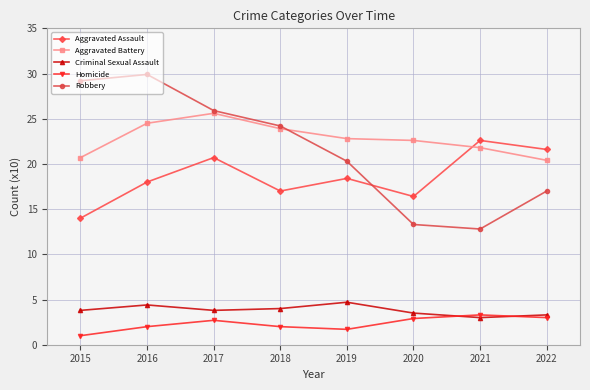

How many interior local valleys does the Aggravated Assault series have?

2